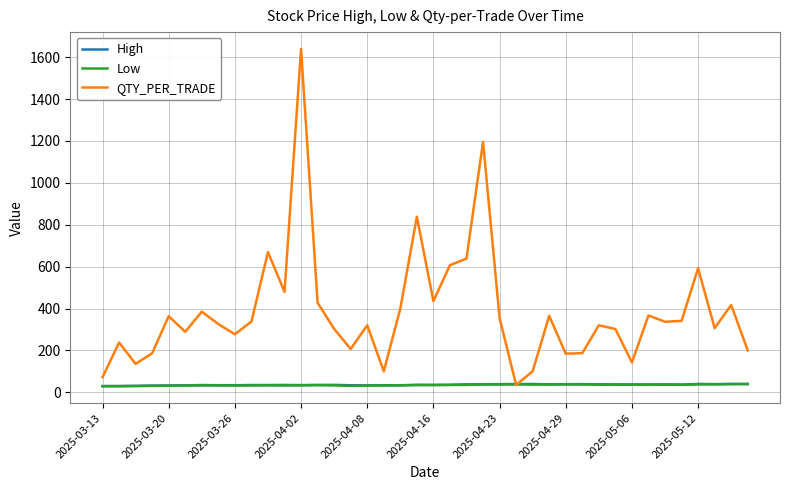

Which series has the largest range (max minus min)?

QTY_PER_TRADE